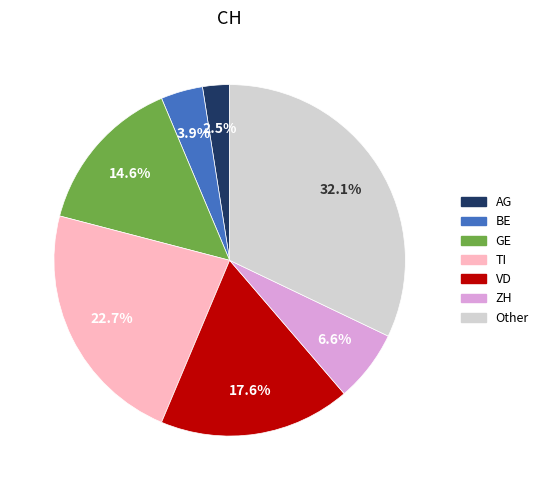

To the nearest percent, what is the combined percentage of BE and TI?

27%